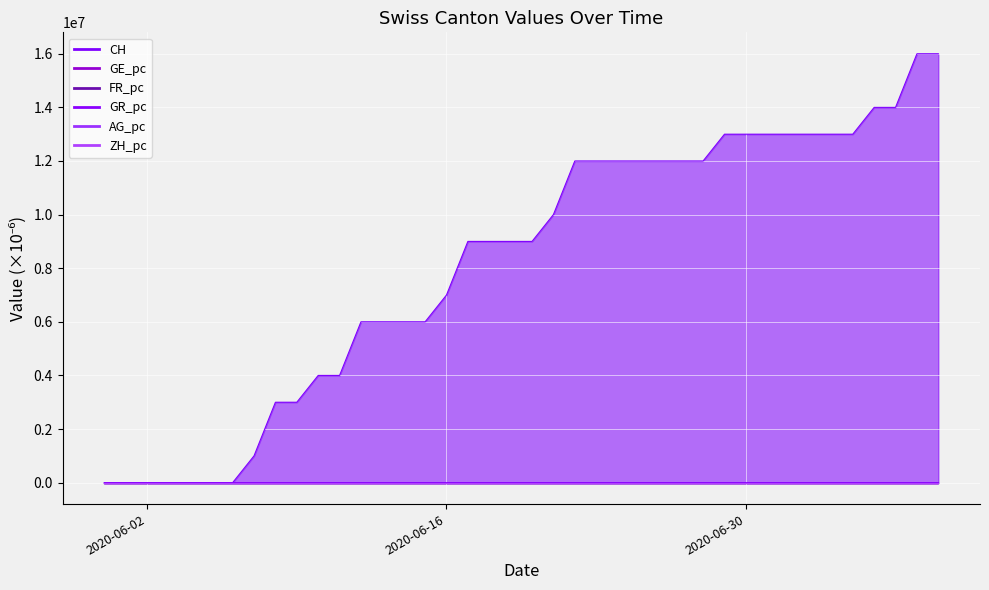

True or false: GR_pc and CH intersect in this chart.

False